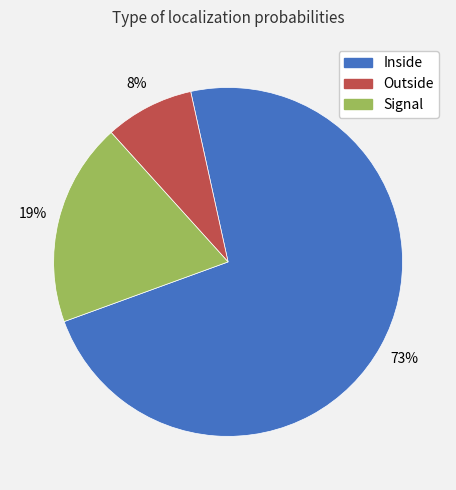

Do Outside and Inside together represent more than half of the pie?

Yes